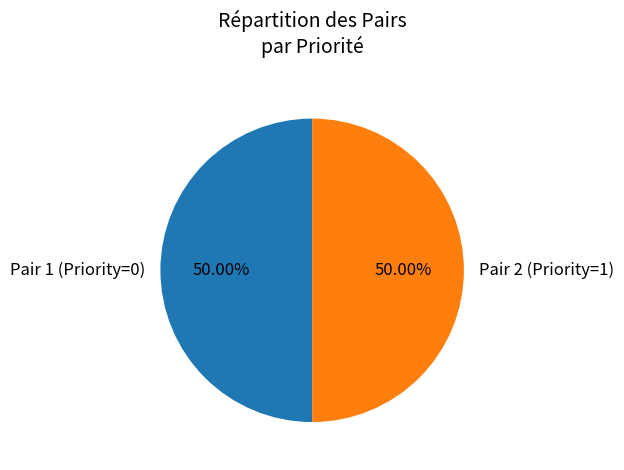

Combined, do Pair 2 (Priority=1) and Pair 1 (Priority=0) account for over 50%?

Yes